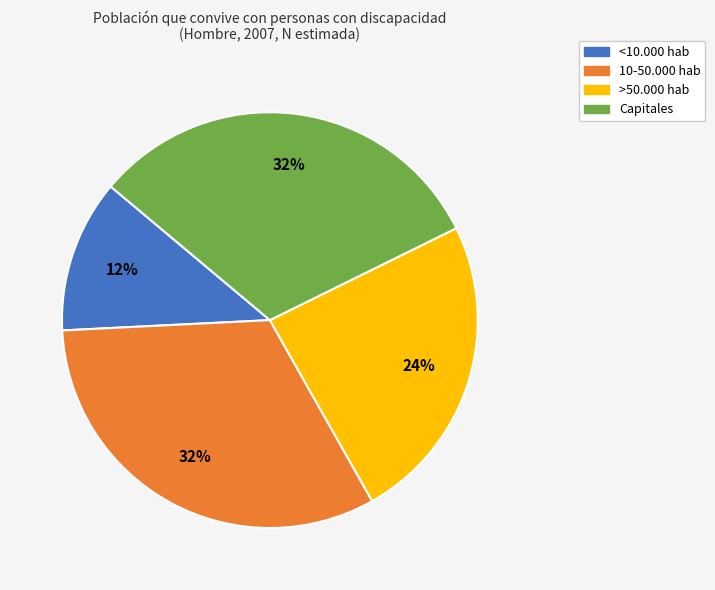

How many segments does this pie chart have?

4